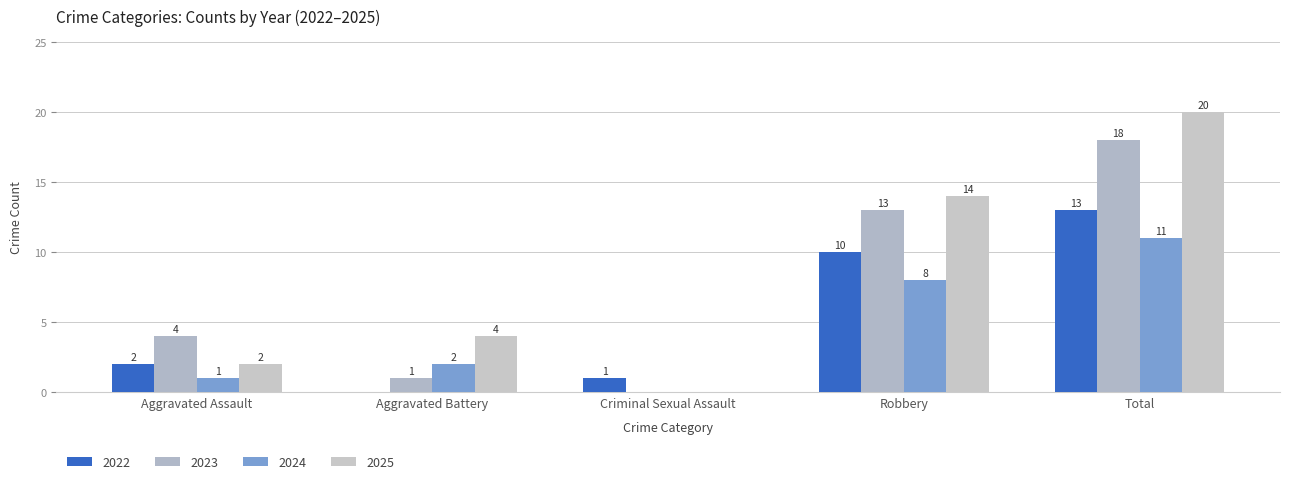

How many categories are shown in the chart?

5